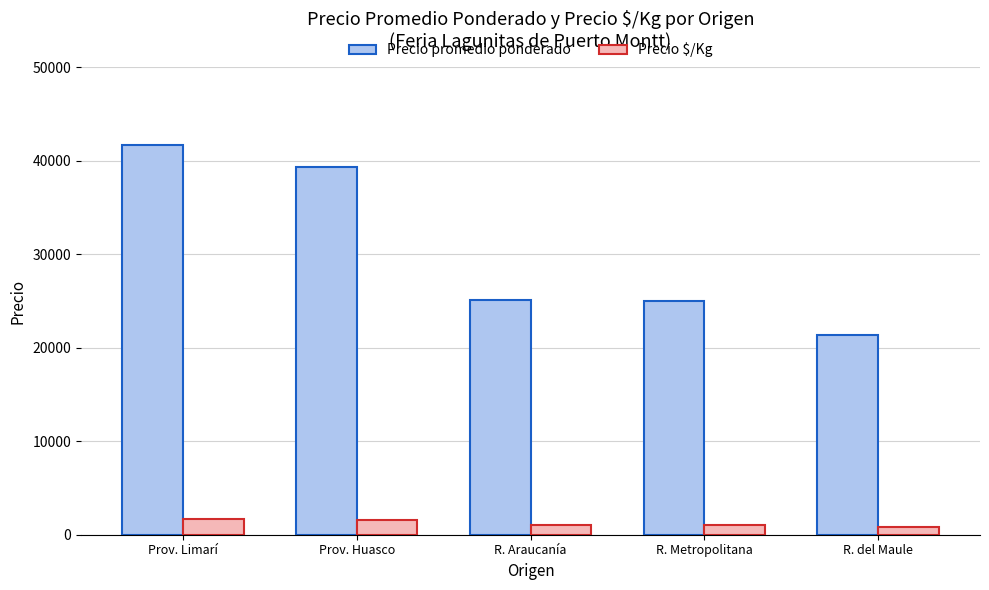

At which label is Precio promedio ponderado closest to 31541?

R. Araucanía